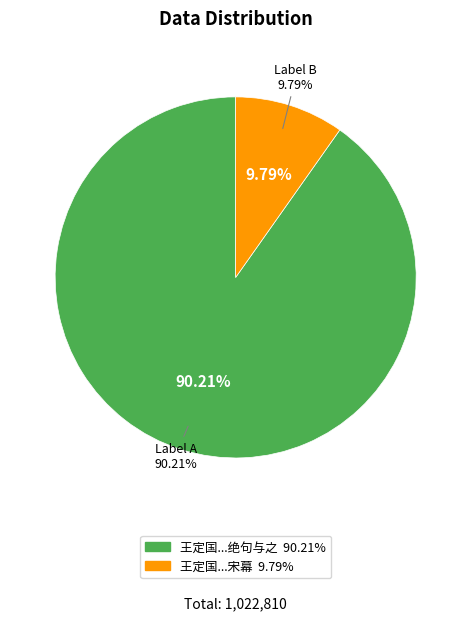

What is the ratio of the value at 王定国自彭城往南部，时子由在宋幕，求家书，仆醉不能作，独以一绝句与之 to the value at 王定国自彭城往南都时子由在宋幕?

9.2